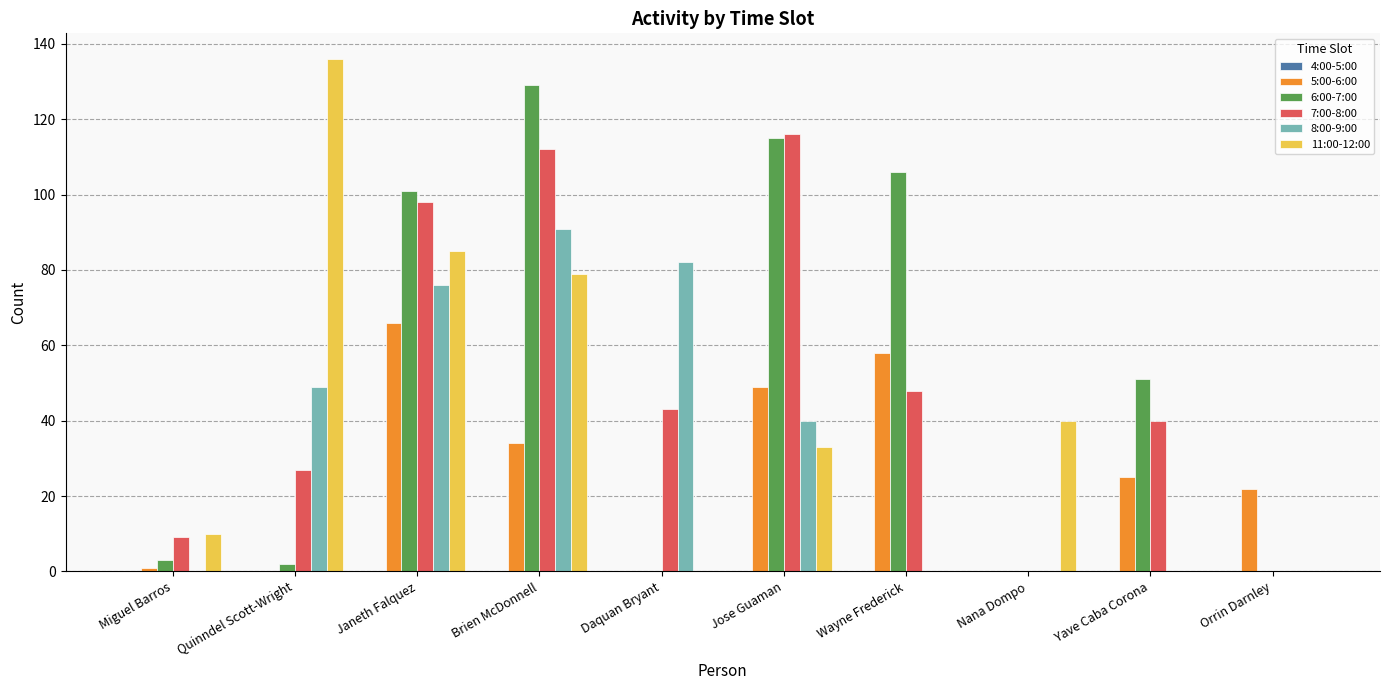

The 6:00-7:00 series shows 101 at Janeth Falquez. True or false?

True